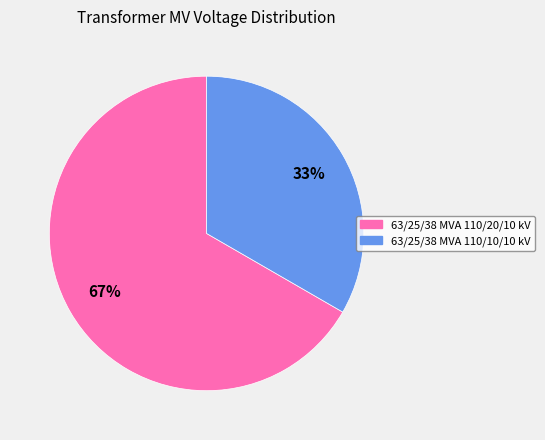

Is it true that 63/25/38 MVA 110/10/10 kV is 33% of the pie?

True